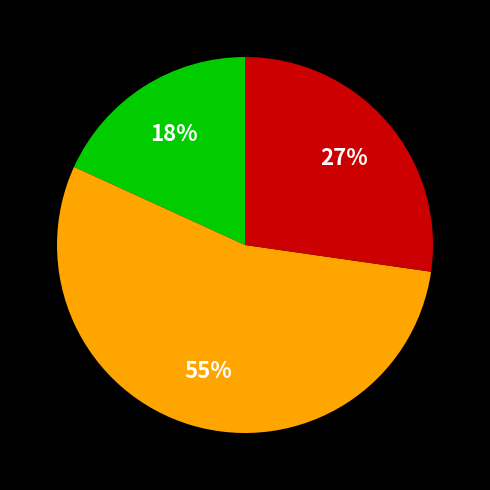

To the nearest percent, what is the average slice percentage?

33%